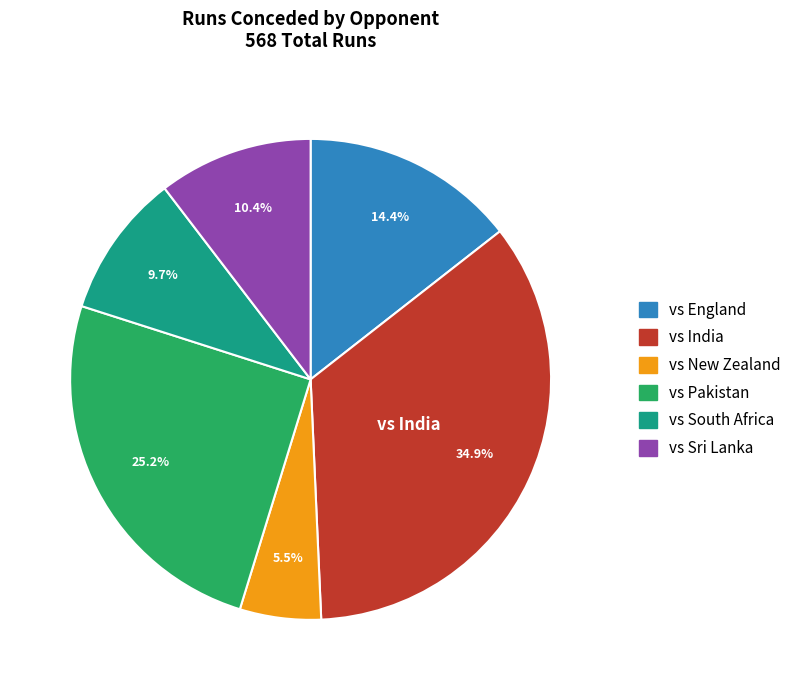

To the nearest percent, what is the difference between the vs New Zealand and vs Pakistan slice percentages?

20%